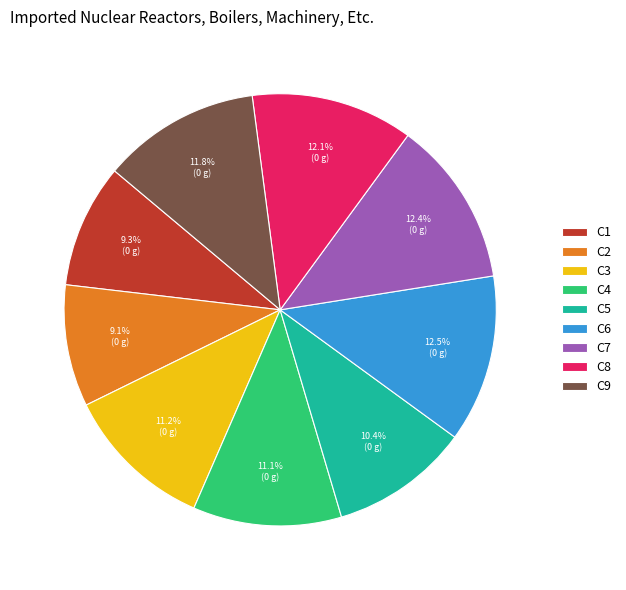

What percentage do C9 and C4 together represent?

22.9%